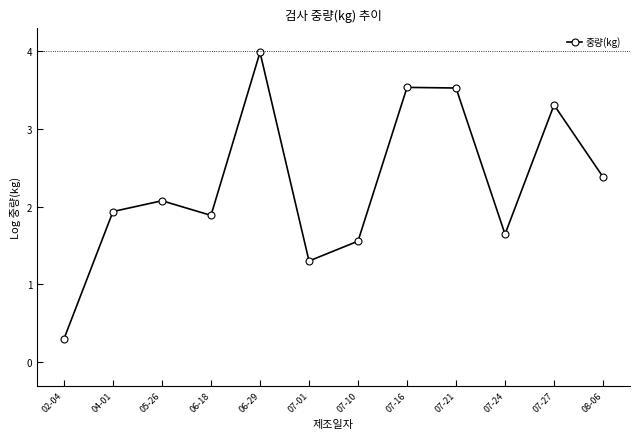

Reading left to right, what are all the values shown in this chart?

02-04=0.3	04-01=1.9	05-26=2.1	06-18=1.9	06-29=4.0	07-01=1.3	07-10=1.6	07-16=3.5	07-21=3.5	07-24=1.6	07-27=3.3	08-06=2.4